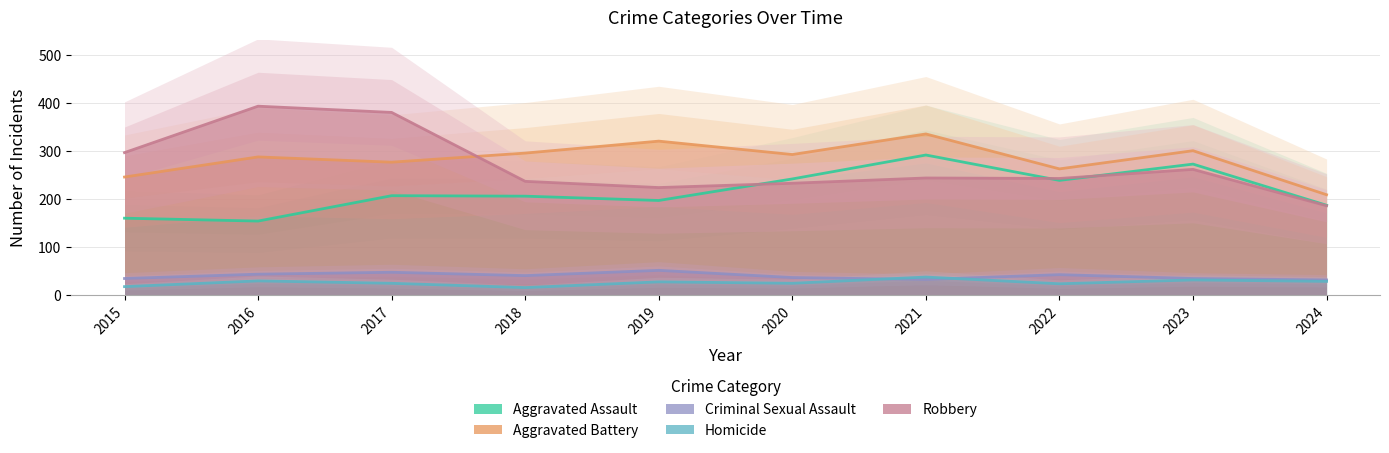

What is the approximate value of Criminal Sexual Assault at 2021?

32